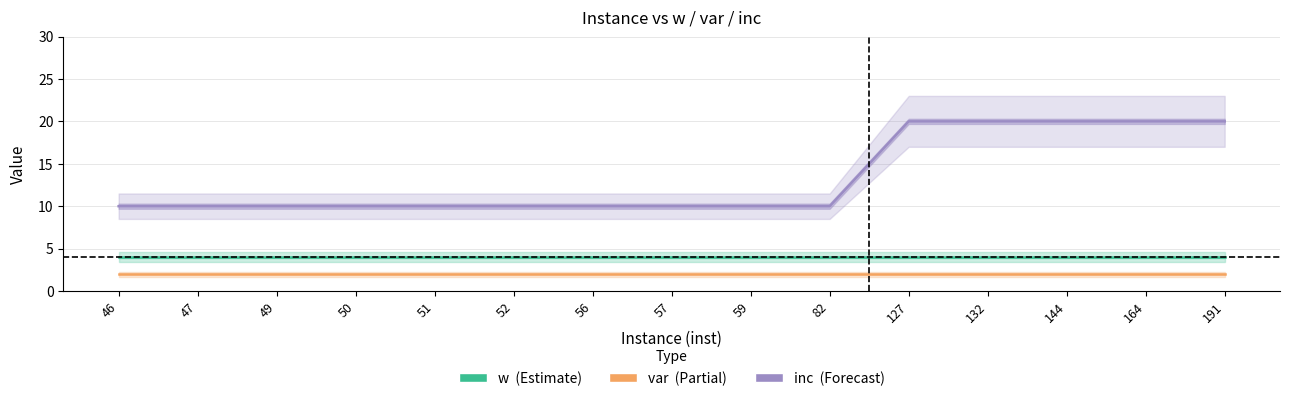

What is the value of the var point at the 15th from the left?

2